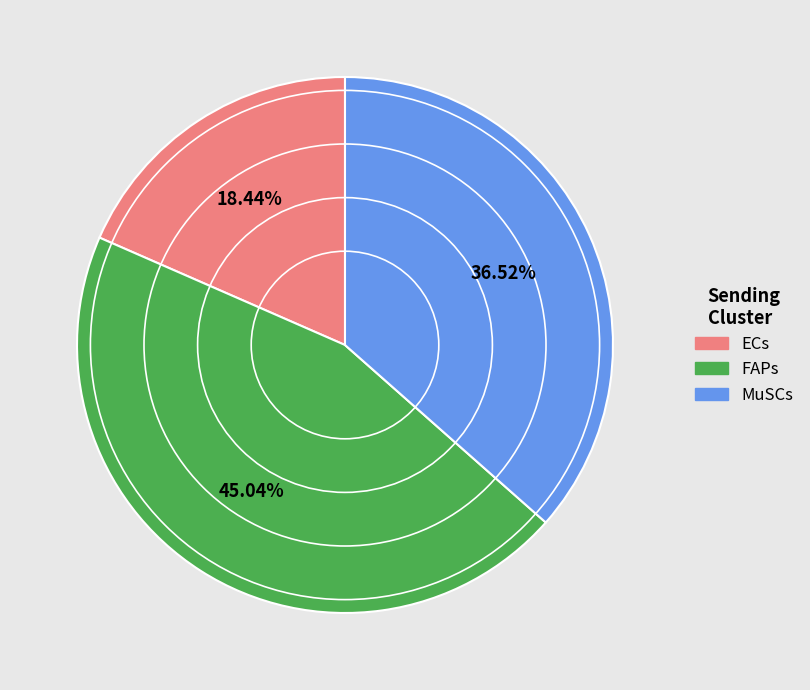

To the nearest percent, what is the difference between the ECs and FAPs slice percentages?

27%